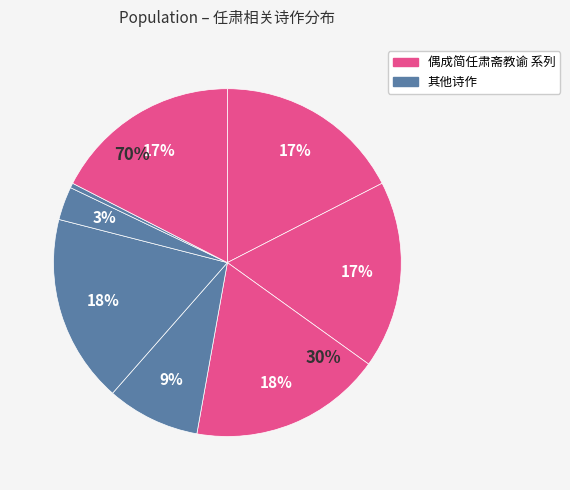

True or false: 偶成简任肃斋教谕 其三 accounts for 17% of the total.

True